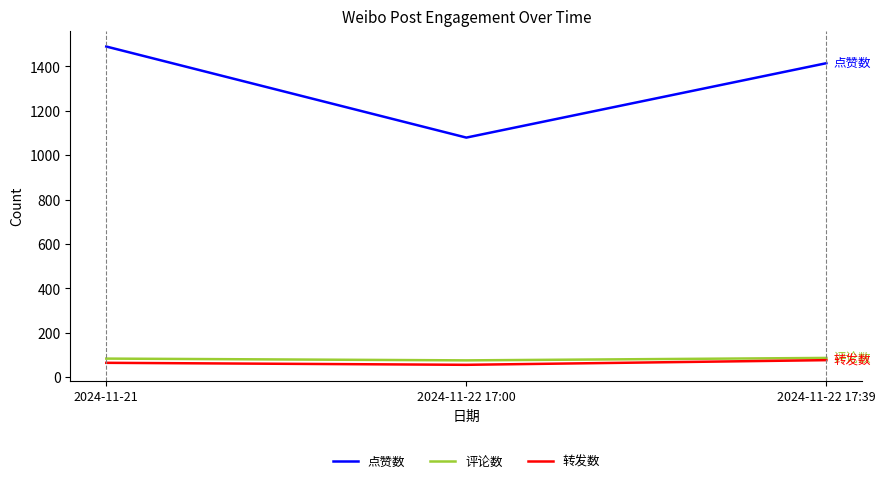

What is the sum of all 点赞数 values?

3982